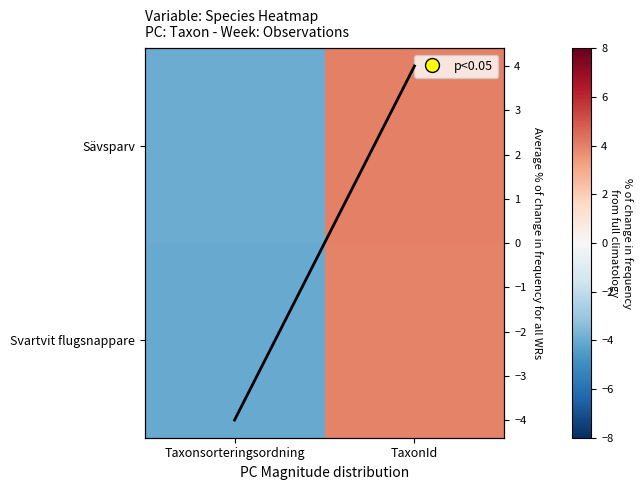

Rank the series at Taxonsorteringsordning from highest to lowest value.

Sävsparv, Average, Svartvit flugsnappare